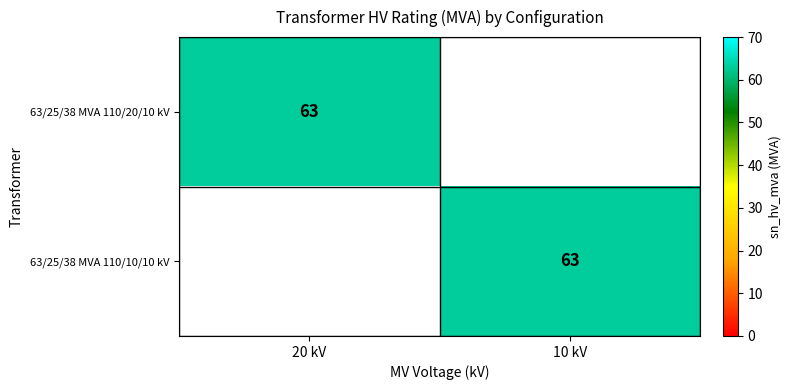

The value of 63/25/38 MVA 110/20/10 kV at 20 kV is 25. True or false?

False